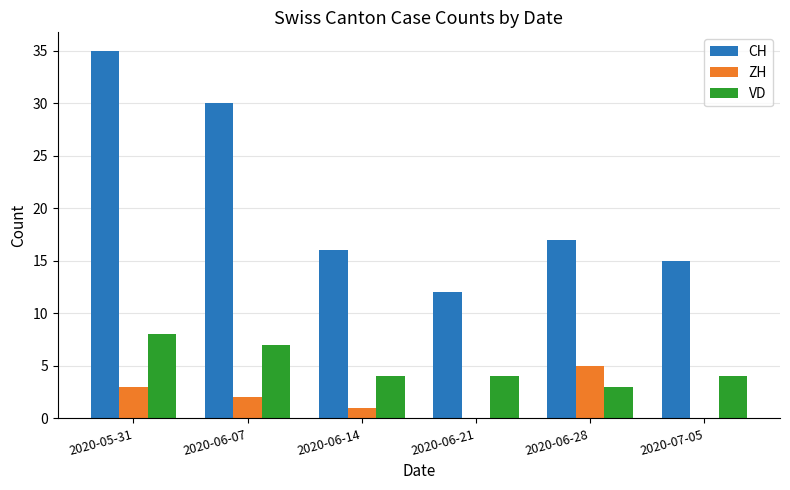

Which series has the widest spread of values?

CH